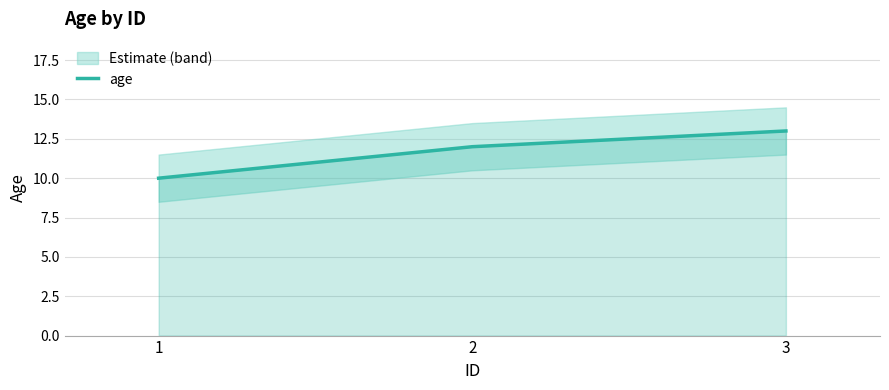

Does the chart display data point markers on the line(s)?

No